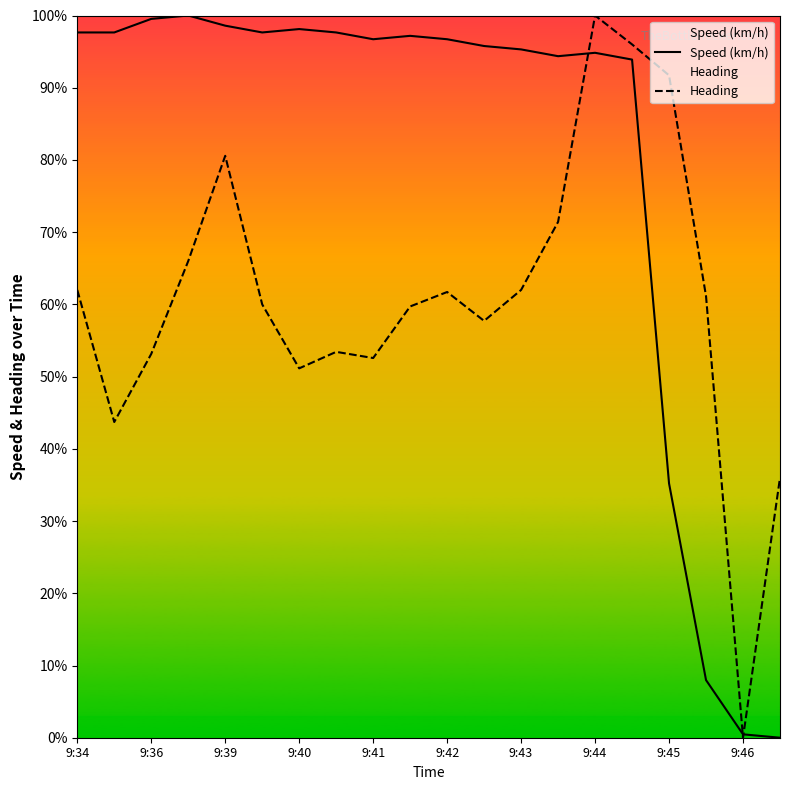

The value of Speed (km/h) at 13 is 94.4. True or false?

True